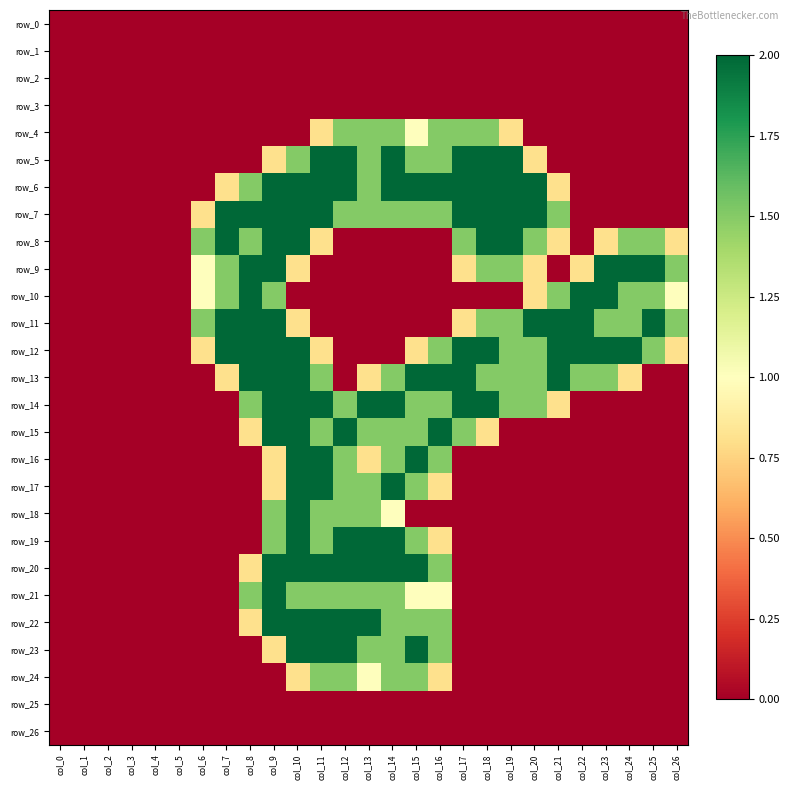

Reading left to right, extract all data points from this chart.

row_0: col_0=0.0	col_1=0.0	col_2=0.0	col_3=0.0	col_4=0.0	col_5=0.0	col_6=0.0	col_7=0.0	col_8=0.0	col_9=0.0	col_10=0.0	col_11=0.0	col_12=0.0	col_13=0.0	col_14=0.0	col_15=0.0	col_16=0.0	col_17=0.0	col_18=0.0	col_19=0.0	col_20=0.0	col_21=0.0	col_22=0.0	col_23=0.0	col_24=0.0	col_25=0.0	col_26=0.0
row_1: col_0=0.0	col_1=0.0	col_2=0.0	col_3=0.0	col_4=0.0	col_5=0.0	col_6=0.0	col_7=0.0	col_8=0.0	col_9=0.0	col_10=0.0	col_11=0.0	col_12=0.0	col_13=0.0	col_14=0.0	col_15=0.0	col_16=0.0	col_17=0.0	col_18=0.0	col_19=0.0	col_20=0.0	col_21=0.0	col_22=0.0	col_23=0.0	col_24=0.0	col_25=0.0	col_26=0.0
row_2: col_0=0.0	col_1=0.0	col_2=0.0	col_3=0.0	col_4=0.0	col_5=0.0	col_6=0.0	col_7=0.0	col_8=0.0	col_9=0.0	col_10=0.0	col_11=0.0	col_12=0.0	col_13=0.0	col_14=0.0	col_15=0.0	col_16=0.0	col_17=0.0	col_18=0.0	col_19=0.0	col_20=0.0	col_21=0.0	col_22=0.0	col_23=0.0	col_24=0.0	col_25=0.0	col_26=0.0
row_3: col_0=0.0	col_1=0.0	col_2=0.0	col_3=0.0	col_4=0.0	col_5=0.0	col_6=0.0	col_7=0.0	col_8=0.0	col_9=0.0	col_10=0.0	col_11=0.0	col_12=0.0	col_13=0.0	col_14=0.0	col_15=0.0	col_16=0.0	col_17=0.0	col_18=0.0	col_19=0.0	col_20=0.0	col_21=0.0	col_22=0.0	col_23=0.0	col_24=0.0	col_25=0.0	col_26=0.0
row_4: col_0=0.0	col_1=0.0	col_2=0.0	col_3=0.0	col_4=0.0	col_5=0.0	col_6=0.0	col_7=0.0	col_8=0.0	col_9=0.0	col_10=0.0	col_11=0.8	col_12=1.5	col_13=1.5	col_14=1.5	col_15=1.0	col_16=1.5	col_17=1.5	col_18=1.5	col_19=0.8	col_20=0.0	col_21=0.0	col_22=0.0	col_23=0.0	col_24=0.0	col_25=0.0	col_26=0.0
row_5: col_0=0.0	col_1=0.0	col_2=0.0	col_3=0.0	col_4=0.0	col_5=0.0	col_6=0.0	col_7=0.0	col_8=0.0	col_9=0.8	col_10=1.5	col_11=2.0	col_12=2.0	col_13=1.5	col_14=2.0	col_15=1.5	col_16=1.5	col_17=2.0	col_18=2.0	col_19=2.0	col_20=0.8	col_21=0.0	col_22=0.0	col_23=0.0	col_24=0.0	col_25=0.0	col_26=0.0
row_6: col_0=0.0	col_1=0.0	col_2=0.0	col_3=0.0	col_4=0.0	col_5=0.0	col_6=0.0	col_7=0.8	col_8=1.5	col_9=2.0	col_10=2.0	col_11=2.0	col_12=2.0	col_13=1.5	col_14=2.0	col_15=2.0	col_16=2.0	col_17=2.0	col_18=2.0	col_19=2.0	col_20=2.0	col_21=0.8	col_22=0.0	col_23=0.0	col_24=0.0	col_25=0.0	col_26=0.0
row_7: col_0=0.0	col_1=0.0	col_2=0.0	col_3=0.0	col_4=0.0	col_5=0.0	col_6=0.8	col_7=2.0	col_8=2.0	col_9=2.0	col_10=2.0	col_11=2.0	col_12=1.5	col_13=1.5	col_14=1.5	col_15=1.5	col_16=1.5	col_17=2.0	col_18=2.0	col_19=2.0	col_20=2.0	col_21=1.5	col_22=0.0	col_23=0.0	col_24=0.0	col_25=0.0	col_26=0.0
row_8: col_0=0.0	col_1=0.0	col_2=0.0	col_3=0.0	col_4=0.0	col_5=0.0	col_6=1.5	col_7=2.0	col_8=1.5	col_9=2.0	col_10=2.0	col_11=0.8	col_12=0.0	col_13=0.0	col_14=0.0	col_15=0.0	col_16=0.0	col_17=1.5	col_18=2.0	col_19=2.0	col_20=1.5	col_21=0.8	col_22=0.0	col_23=0.8	col_24=1.5	col_25=1.5	col_26=0.8
row_9: col_0=0.0	col_1=0.0	col_2=0.0	col_3=0.0	col_4=0.0	col_5=0.0	col_6=1.0	col_7=1.5	col_8=2.0	col_9=2.0	col_10=0.8	col_11=0.0	col_12=0.0	col_13=0.0	col_14=0.0	col_15=0.0	col_16=0.0	col_17=0.8	col_18=1.5	col_19=1.5	col_20=0.8	col_21=0.0	col_22=0.8	col_23=2.0	col_24=2.0	col_25=2.0	col_26=1.5
row_10: col_0=0.0	col_1=0.0	col_2=0.0	col_3=0.0	col_4=0.0	col_5=0.0	col_6=1.0	col_7=1.5	col_8=2.0	col_9=1.5	col_10=0.0	col_11=0.0	col_12=0.0	col_13=0.0	col_14=0.0	col_15=0.0	col_16=0.0	col_17=0.0	col_18=0.0	col_19=0.0	col_20=0.8	col_21=1.5	col_22=2.0	col_23=2.0	col_24=1.5	col_25=1.5	col_26=1.0
row_11: col_0=0.0	col_1=0.0	col_2=0.0	col_3=0.0	col_4=0.0	col_5=0.0	col_6=1.5	col_7=2.0	col_8=2.0	col_9=2.0	col_10=0.8	col_11=0.0	col_12=0.0	col_13=0.0	col_14=0.0	col_15=0.0	col_16=0.0	col_17=0.8	col_18=1.5	col_19=1.5	col_20=2.0	col_21=2.0	col_22=2.0	col_23=1.5	col_24=1.5	col_25=2.0	col_26=1.5
row_12: col_0=0.0	col_1=0.0	col_2=0.0	col_3=0.0	col_4=0.0	col_5=0.0	col_6=0.8	col_7=2.0	col_8=2.0	col_9=2.0	col_10=2.0	col_11=0.8	col_12=0.0	col_13=0.0	col_14=0.0	col_15=0.8	col_16=1.5	col_17=2.0	col_18=2.0	col_19=1.5	col_20=1.5	col_21=2.0	col_22=2.0	col_23=2.0	col_24=2.0	col_25=1.5	col_26=0.8
row_13: col_0=0.0	col_1=0.0	col_2=0.0	col_3=0.0	col_4=0.0	col_5=0.0	col_6=0.0	col_7=0.8	col_8=2.0	col_9=2.0	col_10=2.0	col_11=1.5	col_12=0.0	col_13=0.8	col_14=1.5	col_15=2.0	col_16=2.0	col_17=2.0	col_18=1.5	col_19=1.5	col_20=1.5	col_21=2.0	col_22=1.5	col_23=1.5	col_24=0.8	col_25=0.0	col_26=0.0
row_14: col_0=0.0	col_1=0.0	col_2=0.0	col_3=0.0	col_4=0.0	col_5=0.0	col_6=0.0	col_7=0.0	col_8=1.5	col_9=2.0	col_10=2.0	col_11=2.0	col_12=1.5	col_13=2.0	col_14=2.0	col_15=1.5	col_16=1.5	col_17=2.0	col_18=2.0	col_19=1.5	col_20=1.5	col_21=0.8	col_22=0.0	col_23=0.0	col_24=0.0	col_25=0.0	col_26=0.0
row_15: col_0=0.0	col_1=0.0	col_2=0.0	col_3=0.0	col_4=0.0	col_5=0.0	col_6=0.0	col_7=0.0	col_8=0.8	col_9=2.0	col_10=2.0	col_11=1.5	col_12=2.0	col_13=1.5	col_14=1.5	col_15=1.5	col_16=2.0	col_17=1.5	col_18=0.8	col_19=0.0	col_20=0.0	col_21=0.0	col_22=0.0	col_23=0.0	col_24=0.0	col_25=0.0	col_26=0.0
row_16: col_0=0.0	col_1=0.0	col_2=0.0	col_3=0.0	col_4=0.0	col_5=0.0	col_6=0.0	col_7=0.0	col_8=0.0	col_9=0.8	col_10=2.0	col_11=2.0	col_12=1.5	col_13=0.8	col_14=1.5	col_15=2.0	col_16=1.5	col_17=0.0	col_18=0.0	col_19=0.0	col_20=0.0	col_21=0.0	col_22=0.0	col_23=0.0	col_24=0.0	col_25=0.0	col_26=0.0
row_17: col_0=0.0	col_1=0.0	col_2=0.0	col_3=0.0	col_4=0.0	col_5=0.0	col_6=0.0	col_7=0.0	col_8=0.0	col_9=0.8	col_10=2.0	col_11=2.0	col_12=1.5	col_13=1.5	col_14=2.0	col_15=1.5	col_16=0.8	col_17=0.0	col_18=0.0	col_19=0.0	col_20=0.0	col_21=0.0	col_22=0.0	col_23=0.0	col_24=0.0	col_25=0.0	col_26=0.0
row_18: col_0=0.0	col_1=0.0	col_2=0.0	col_3=0.0	col_4=0.0	col_5=0.0	col_6=0.0	col_7=0.0	col_8=0.0	col_9=1.5	col_10=2.0	col_11=1.5	col_12=1.5	col_13=1.5	col_14=1.0	col_15=0.0	col_16=0.0	col_17=0.0	col_18=0.0	col_19=0.0	col_20=0.0	col_21=0.0	col_22=0.0	col_23=0.0	col_24=0.0	col_25=0.0	col_26=0.0
row_19: col_0=0.0	col_1=0.0	col_2=0.0	col_3=0.0	col_4=0.0	col_5=0.0	col_6=0.0	col_7=0.0	col_8=0.0	col_9=1.5	col_10=2.0	col_11=1.5	col_12=2.0	col_13=2.0	col_14=2.0	col_15=1.5	col_16=0.8	col_17=0.0	col_18=0.0	col_19=0.0	col_20=0.0	col_21=0.0	col_22=0.0	col_23=0.0	col_24=0.0	col_25=0.0	col_26=0.0
row_20: col_0=0.0	col_1=0.0	col_2=0.0	col_3=0.0	col_4=0.0	col_5=0.0	col_6=0.0	col_7=0.0	col_8=0.8	col_9=2.0	col_10=2.0	col_11=2.0	col_12=2.0	col_13=2.0	col_14=2.0	col_15=2.0	col_16=1.5	col_17=0.0	col_18=0.0	col_19=0.0	col_20=0.0	col_21=0.0	col_22=0.0	col_23=0.0	col_24=0.0	col_25=0.0	col_26=0.0
row_21: col_0=0.0	col_1=0.0	col_2=0.0	col_3=0.0	col_4=0.0	col_5=0.0	col_6=0.0	col_7=0.0	col_8=1.5	col_9=2.0	col_10=1.5	col_11=1.5	col_12=1.5	col_13=1.5	col_14=1.5	col_15=1.0	col_16=1.0	col_17=0.0	col_18=0.0	col_19=0.0	col_20=0.0	col_21=0.0	col_22=0.0	col_23=0.0	col_24=0.0	col_25=0.0	col_26=0.0
row_22: col_0=0.0	col_1=0.0	col_2=0.0	col_3=0.0	col_4=0.0	col_5=0.0	col_6=0.0	col_7=0.0	col_8=0.8	col_9=2.0	col_10=2.0	col_11=2.0	col_12=2.0	col_13=2.0	col_14=1.5	col_15=1.5	col_16=1.5	col_17=0.0	col_18=0.0	col_19=0.0	col_20=0.0	col_21=0.0	col_22=0.0	col_23=0.0	col_24=0.0	col_25=0.0	col_26=0.0
row_23: col_0=0.0	col_1=0.0	col_2=0.0	col_3=0.0	col_4=0.0	col_5=0.0	col_6=0.0	col_7=0.0	col_8=0.0	col_9=0.8	col_10=2.0	col_11=2.0	col_12=2.0	col_13=1.5	col_14=1.5	col_15=2.0	col_16=1.5	col_17=0.0	col_18=0.0	col_19=0.0	col_20=0.0	col_21=0.0	col_22=0.0	col_23=0.0	col_24=0.0	col_25=0.0	col_26=0.0
row_24: col_0=0.0	col_1=0.0	col_2=0.0	col_3=0.0	col_4=0.0	col_5=0.0	col_6=0.0	col_7=0.0	col_8=0.0	col_9=0.0	col_10=0.8	col_11=1.5	col_12=1.5	col_13=1.0	col_14=1.5	col_15=1.5	col_16=0.8	col_17=0.0	col_18=0.0	col_19=0.0	col_20=0.0	col_21=0.0	col_22=0.0	col_23=0.0	col_24=0.0	col_25=0.0	col_26=0.0
row_25: col_0=0.0	col_1=0.0	col_2=0.0	col_3=0.0	col_4=0.0	col_5=0.0	col_6=0.0	col_7=0.0	col_8=0.0	col_9=0.0	col_10=0.0	col_11=0.0	col_12=0.0	col_13=0.0	col_14=0.0	col_15=0.0	col_16=0.0	col_17=0.0	col_18=0.0	col_19=0.0	col_20=0.0	col_21=0.0	col_22=0.0	col_23=0.0	col_24=0.0	col_25=0.0	col_26=0.0
row_26: col_0=0.0	col_1=0.0	col_2=0.0	col_3=0.0	col_4=0.0	col_5=0.0	col_6=0.0	col_7=0.0	col_8=0.0	col_9=0.0	col_10=0.0	col_11=0.0	col_12=0.0	col_13=0.0	col_14=0.0	col_15=0.0	col_16=0.0	col_17=0.0	col_18=0.0	col_19=0.0	col_20=0.0	col_21=0.0	col_22=0.0	col_23=0.0	col_24=0.0	col_25=0.0	col_26=0.0